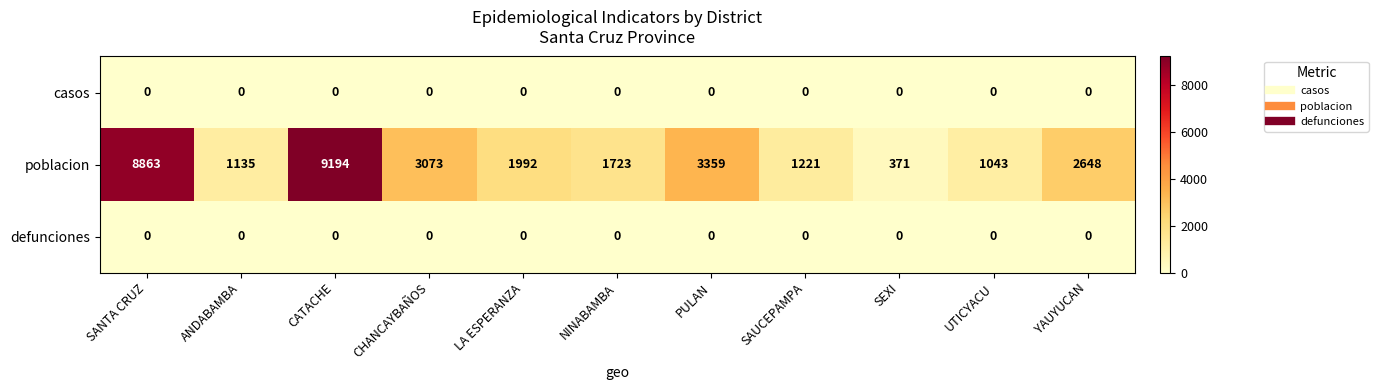

At which label does poblacion reach its peak?

CATACHE